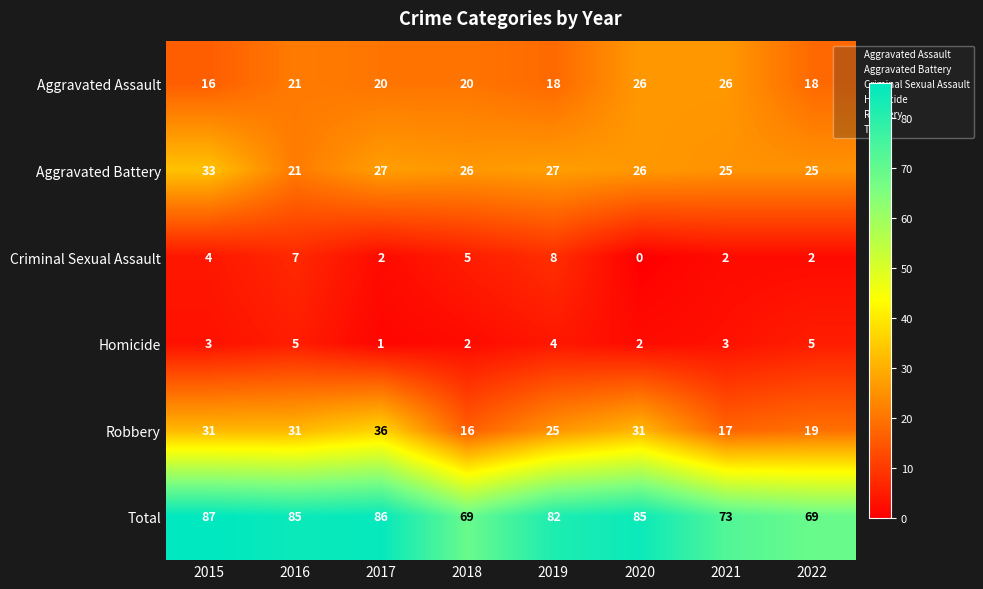

What is the greatest value displayed?

87